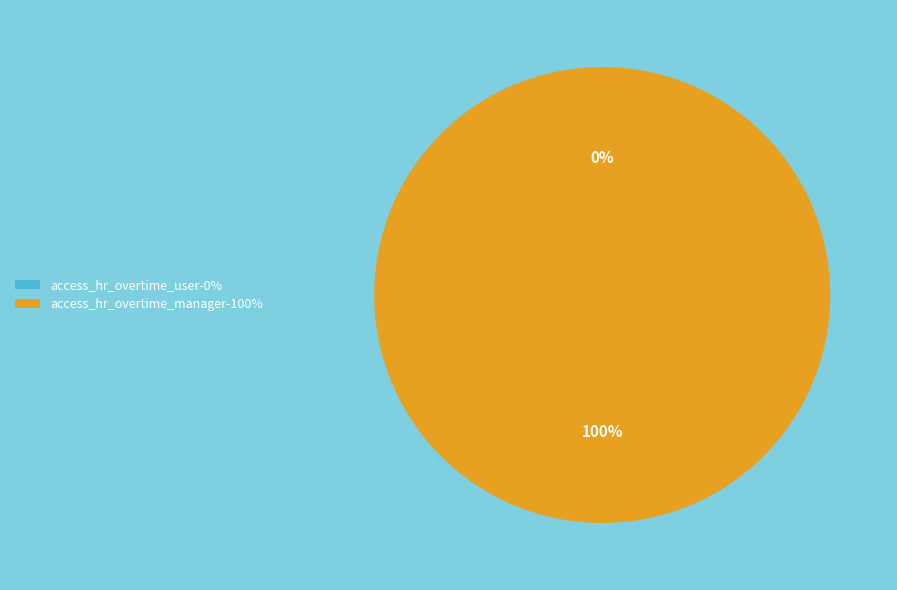

The access_hr_overtime_manager slice represents 100% of the pie. True or false?

True